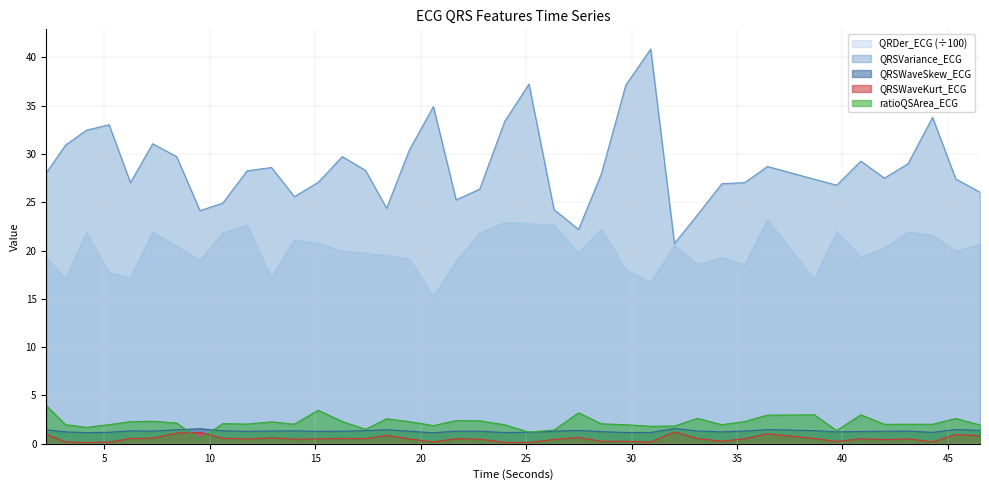

What position from the left is 14.0078125?

12